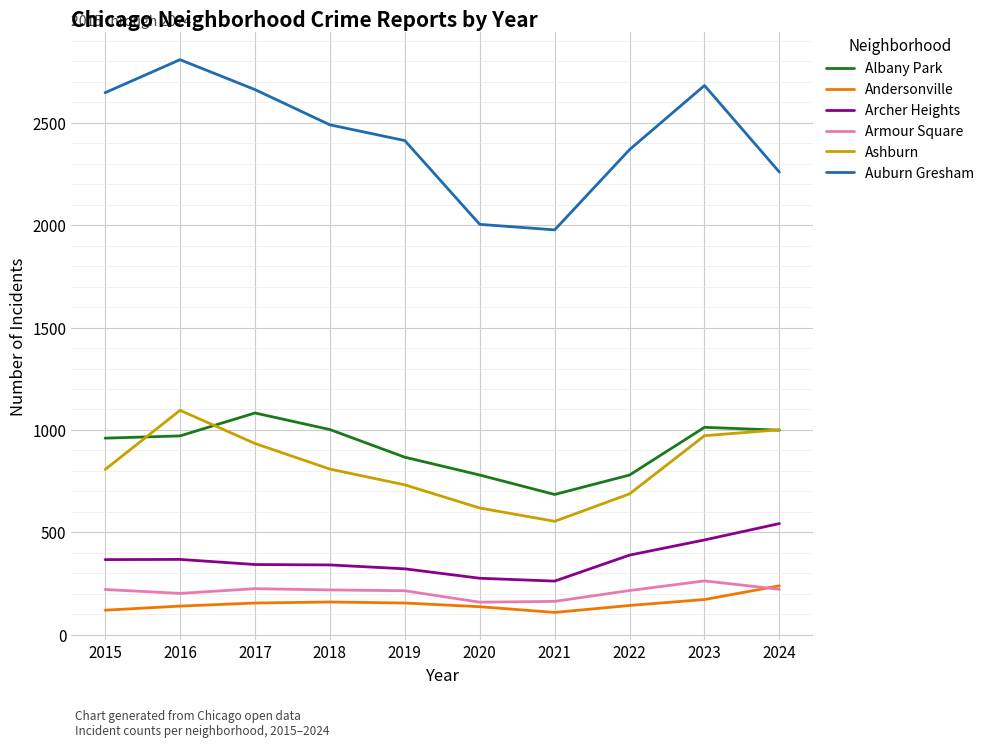

Which series changed the most between 2018 and 2023?

Auburn Gresham